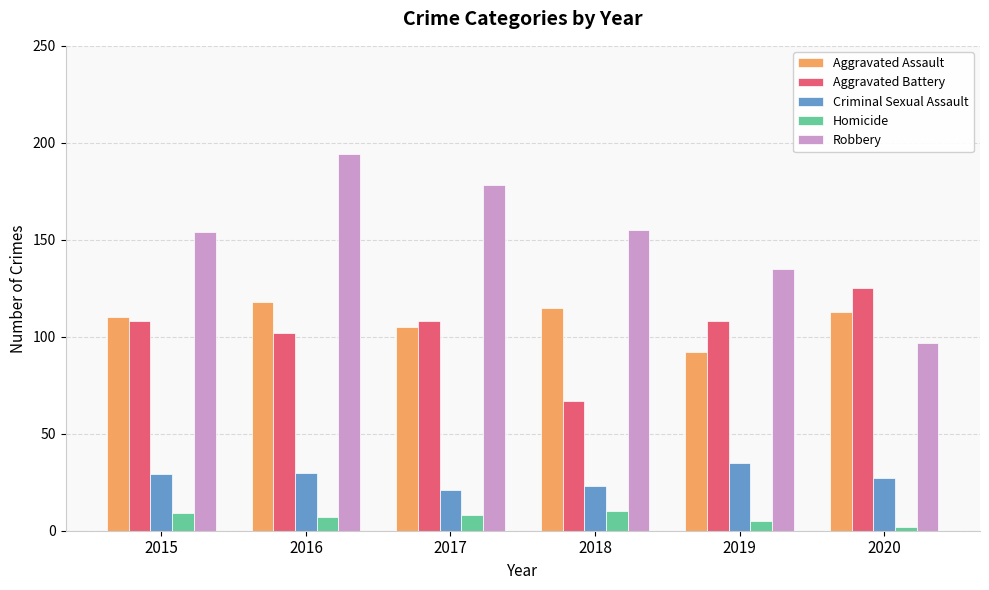

What is the sum of the Aggravated Battery values at 2015 and 2019?

216